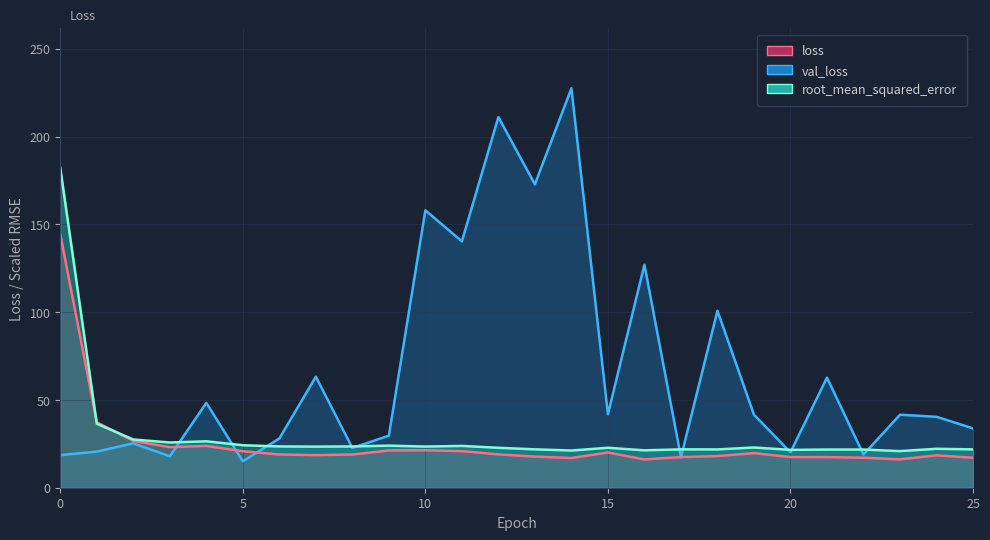

List the labels in order of root_mean_squared_error value, smallest first.

23, 14, 16, 20, 21, 22, 18, 25, 17, 13, 24, 15, 12, 19, 7, 10, 6, 8, 11, 9, 5, 3, 4, 2, 1, 0